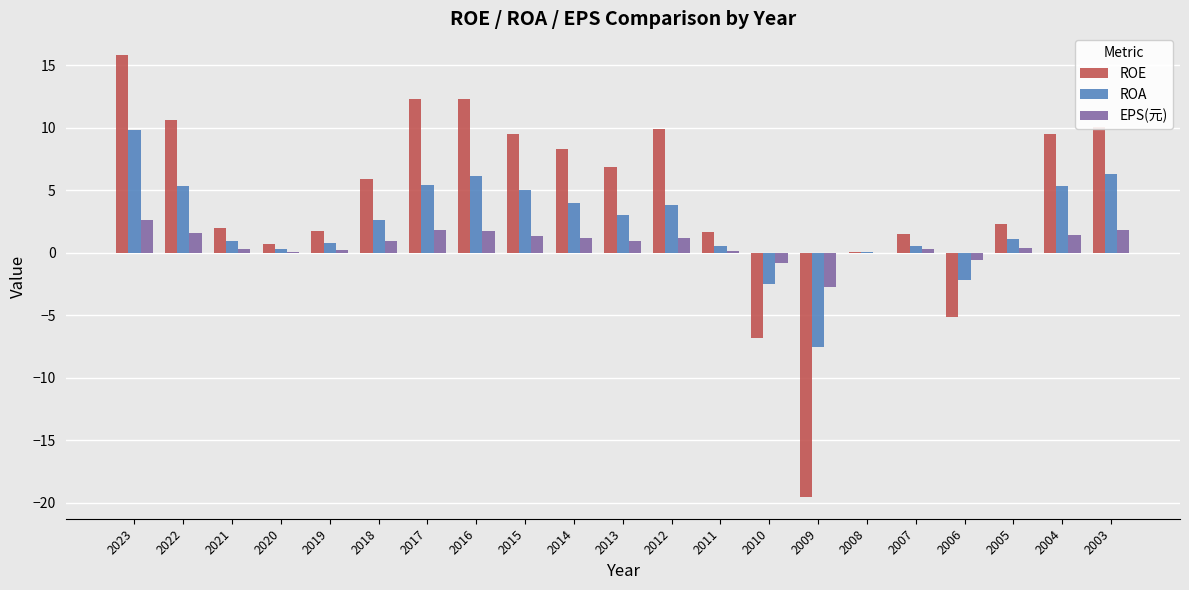

What is the maximum value shown in the chart?

15.8